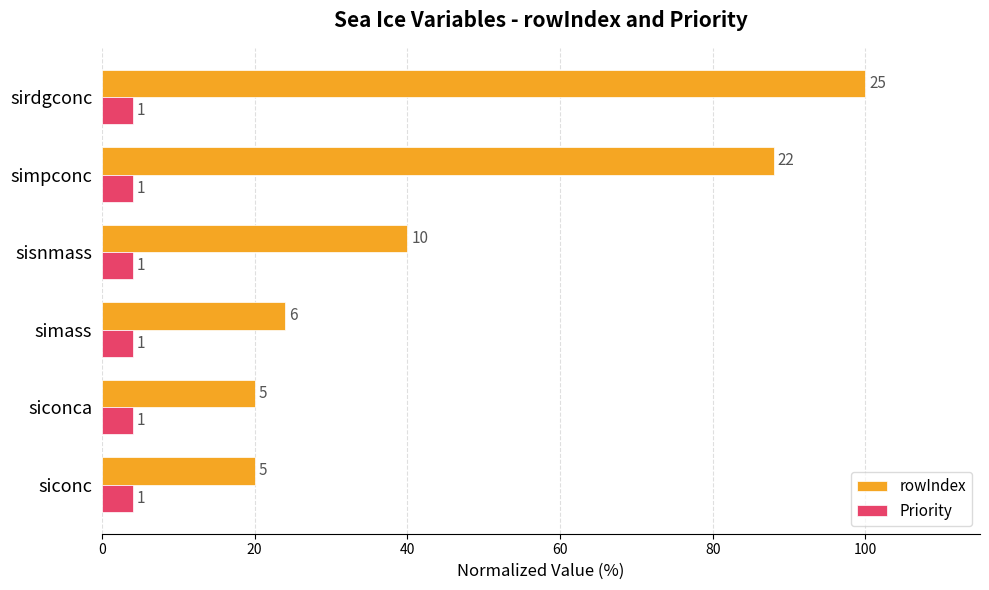

What is the value of the rowIndex bar at the 3rd from the left?

24.0